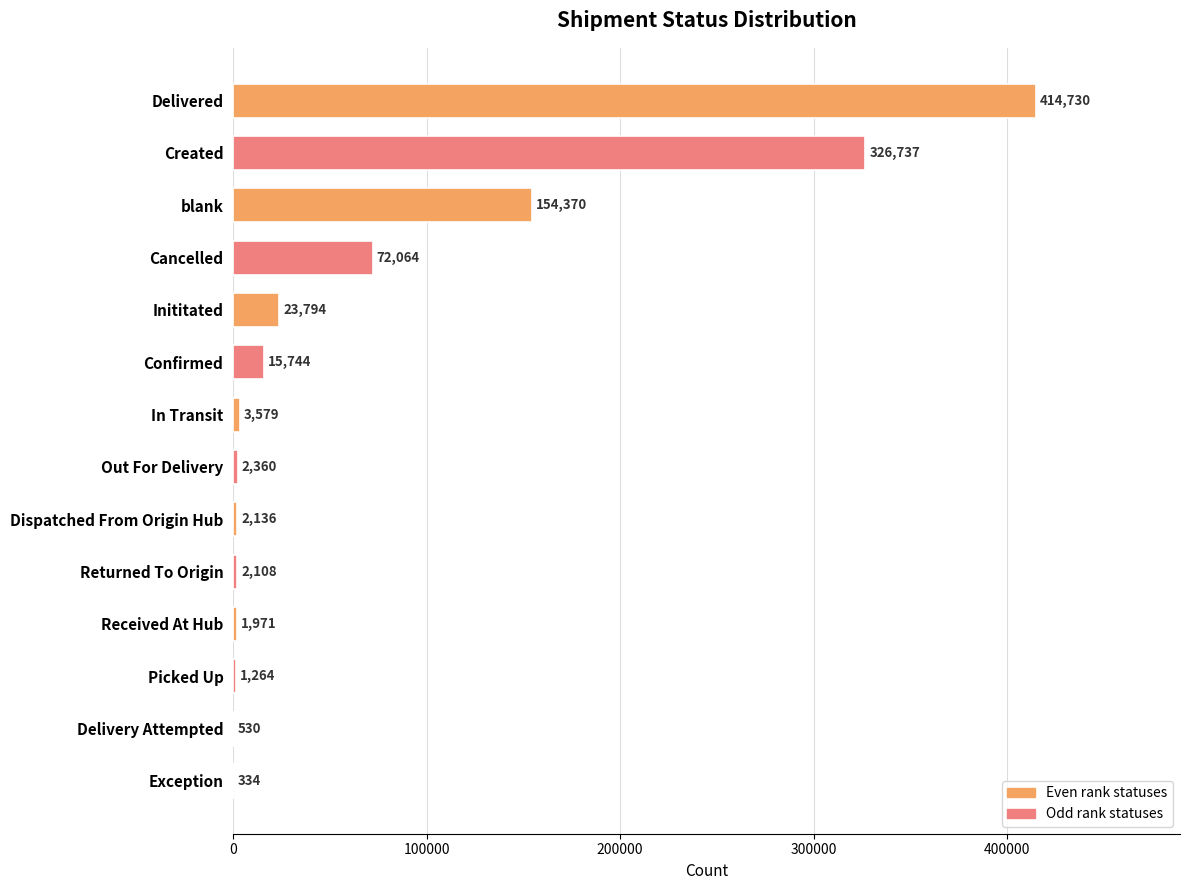

The chart shows a value of 414730 at Delivered. True or false?

True